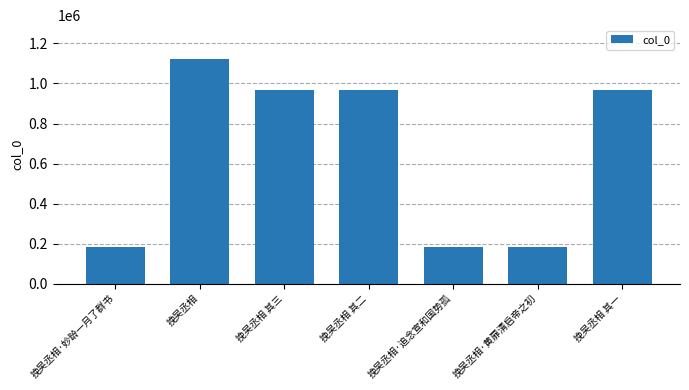

What is the smallest value displayed?

182402